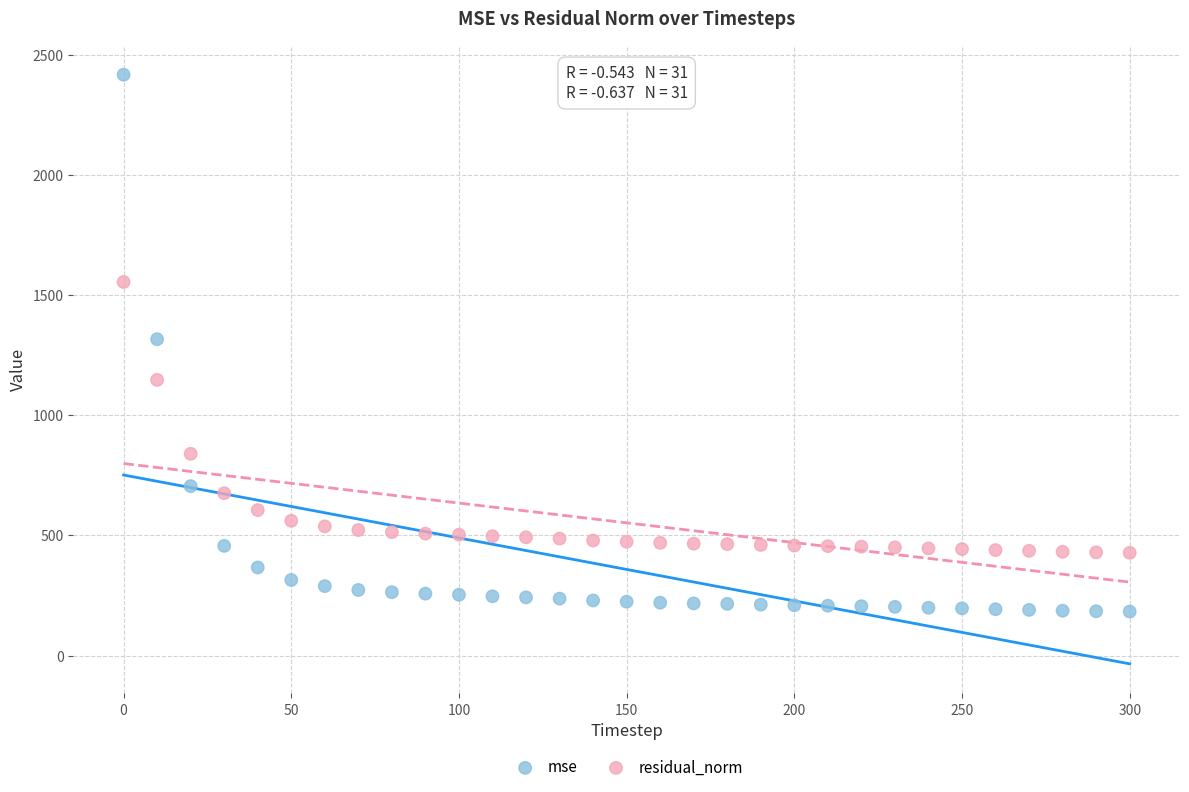

Which series reaches the maximum Y coordinate?

mse